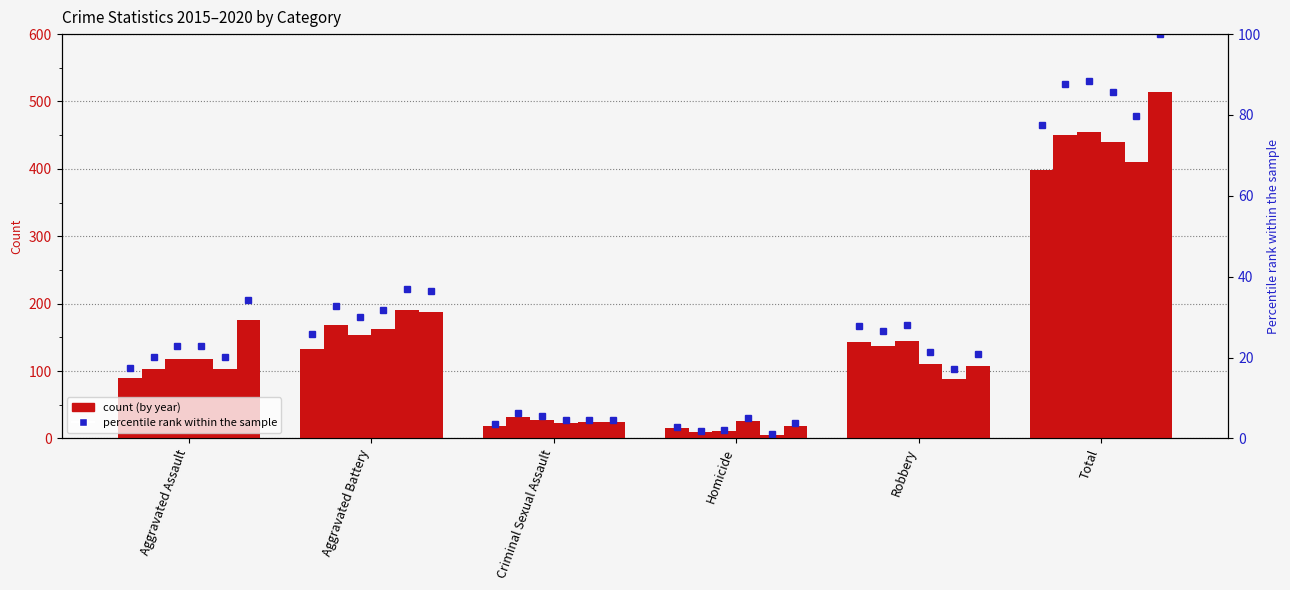

What is the difference between the highest and lowest values at Total?

116